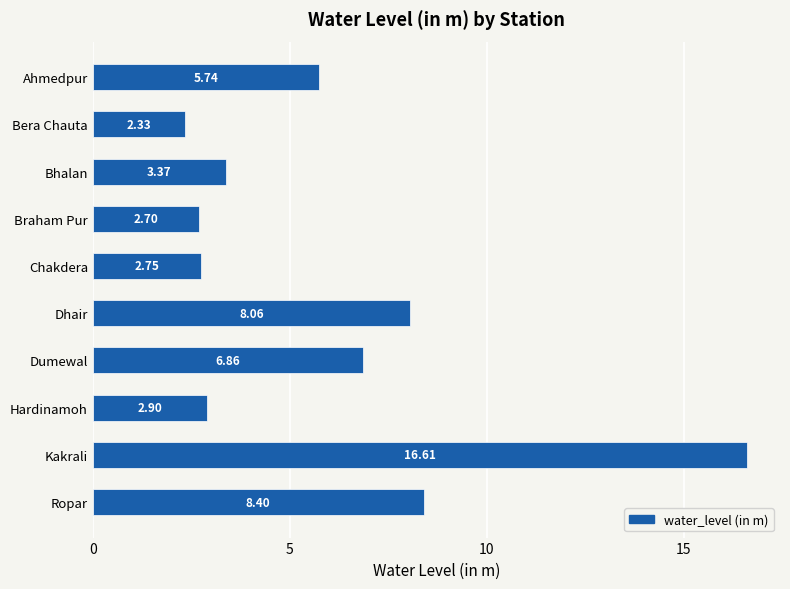

Which has a higher value, Bera Chauta or Ahmedpur?

Ahmedpur